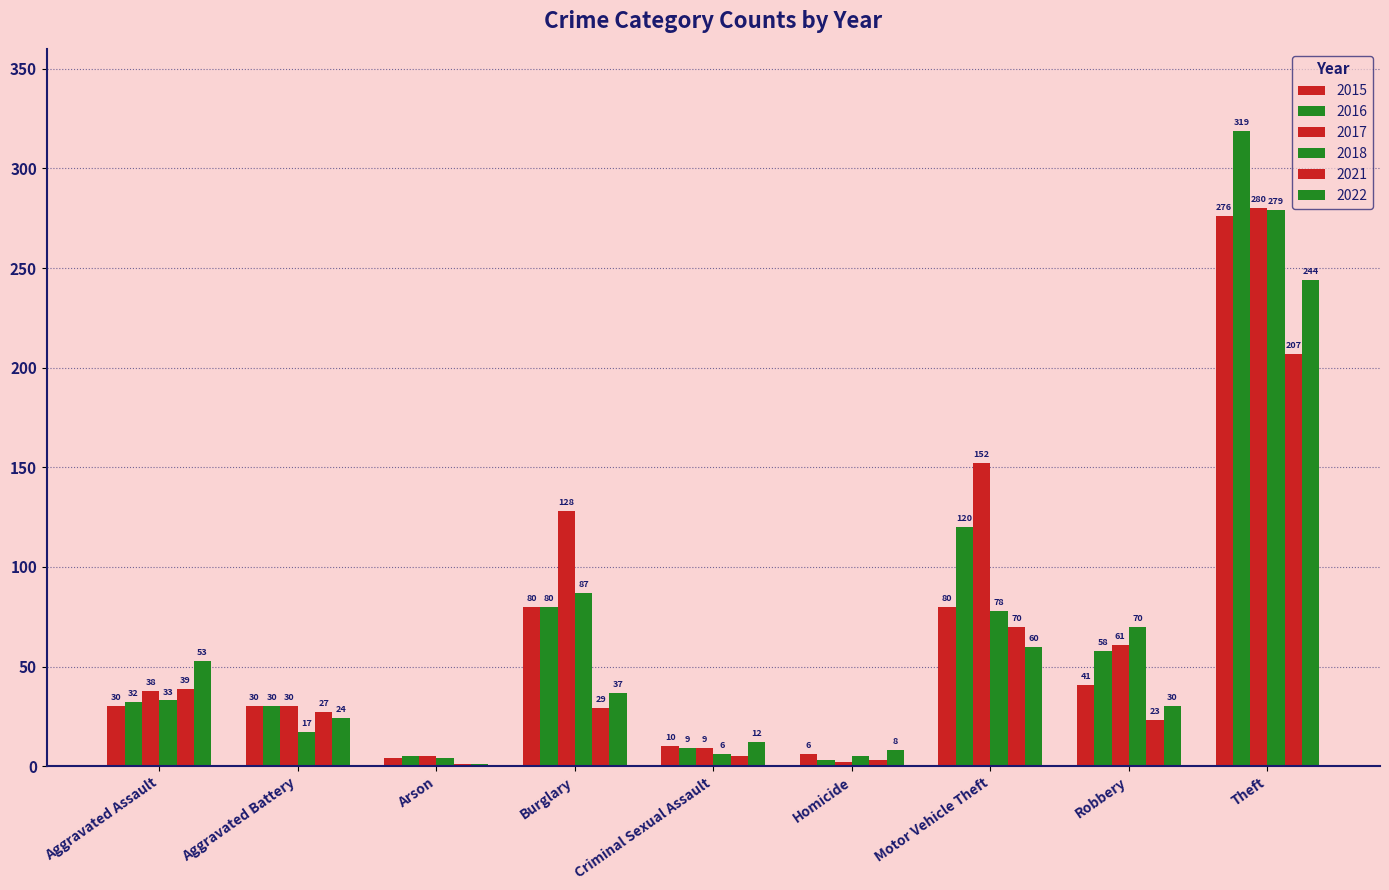

Does the chart contain stacked bars?

No